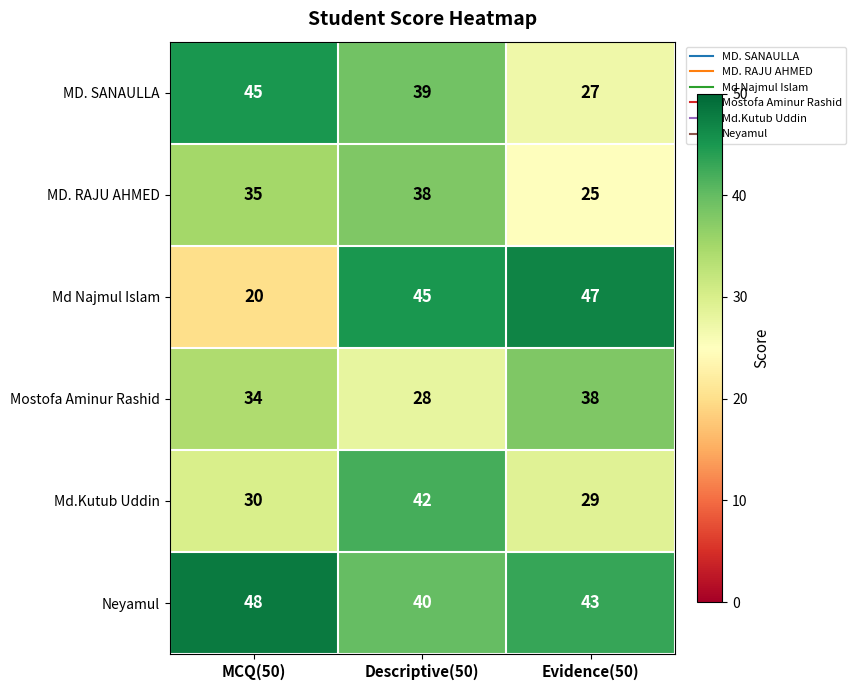

List the labels in order of MD. RAJU AHMED value, smallest first.

Evidence(50), MCQ(50), Descriptive(50)